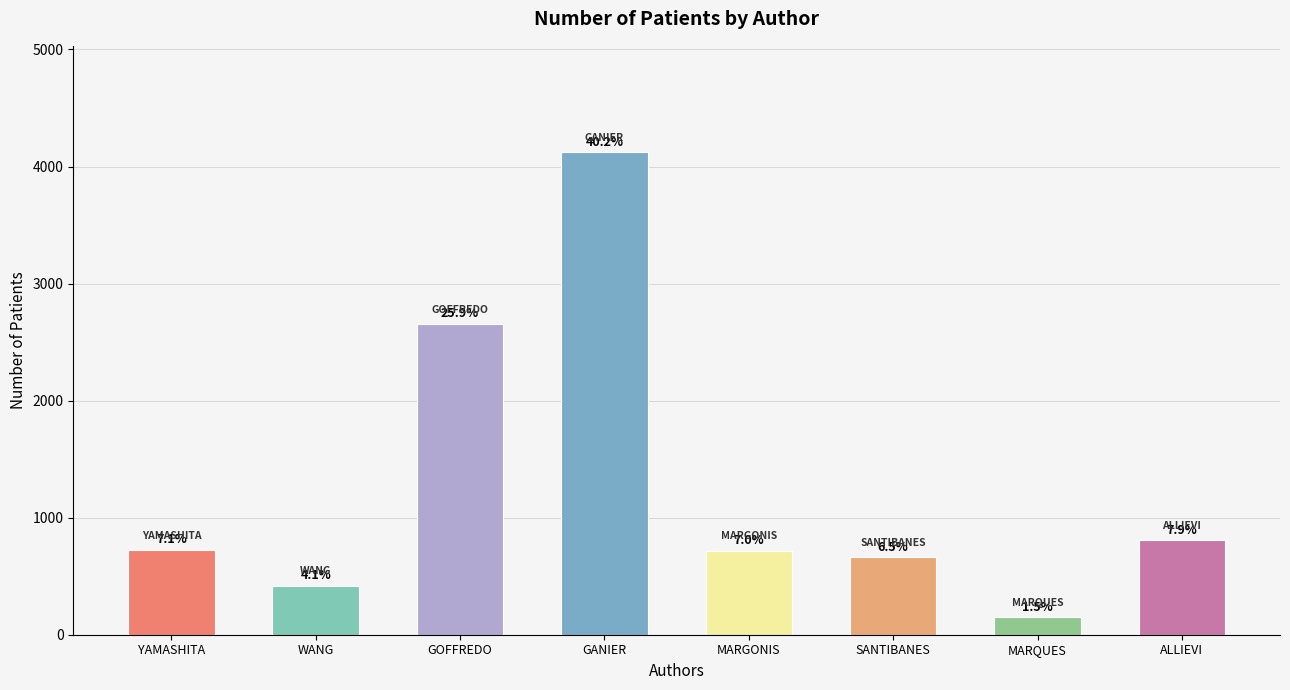

How many bars are there in total?

8